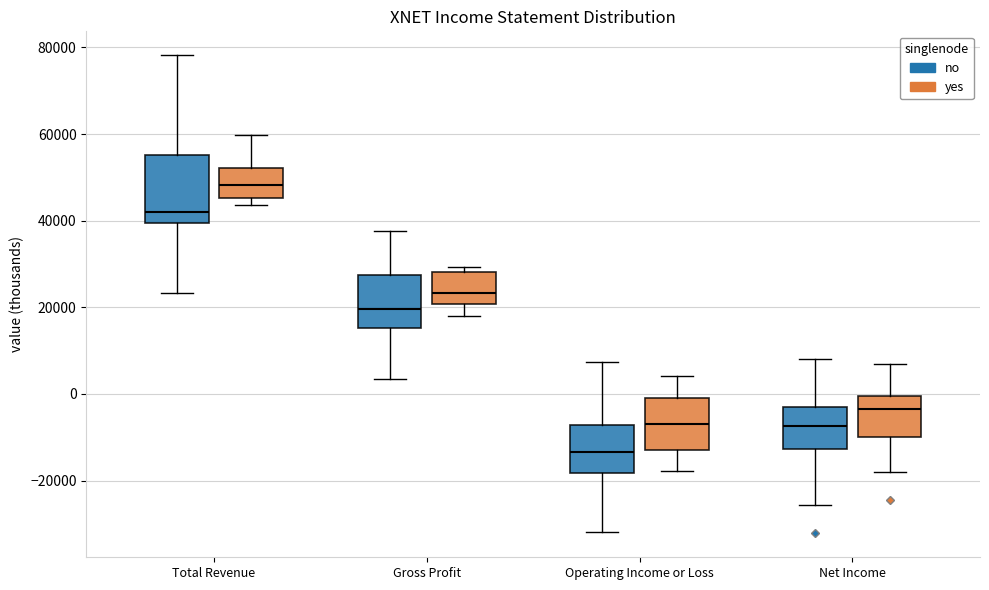

Where does the median line of the box for Net Income (yes) sit on the y-axis? The values are not printed on the chart, so give them approximately, as read against the axis.

-4000